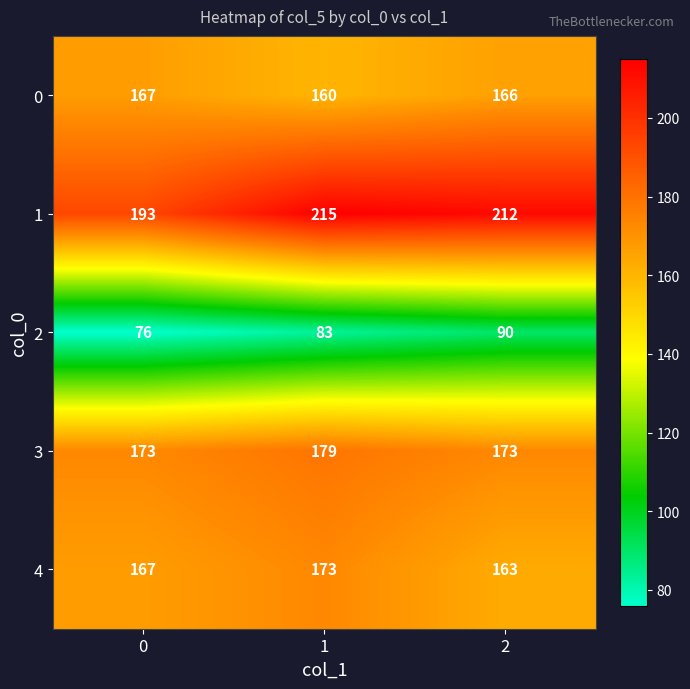

Reading left to right, extract all data points from this chart.

0: 167	160	166
1: 193	215	212
2: 76	83	90
3: 173	179	173
4: 167	173	163